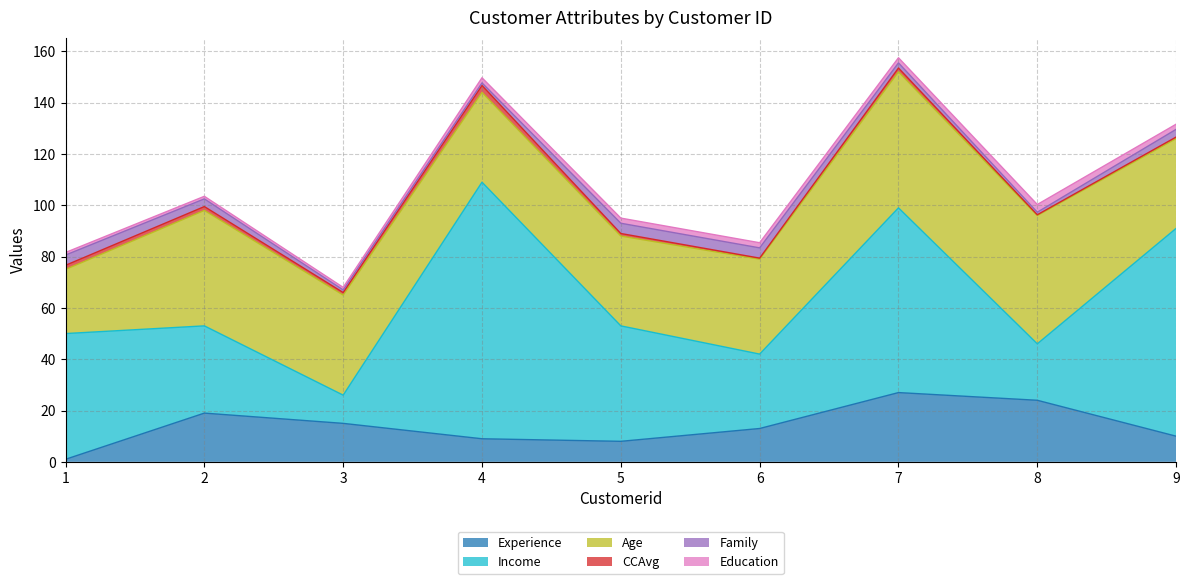

Where does the Age series first go above 37?

2